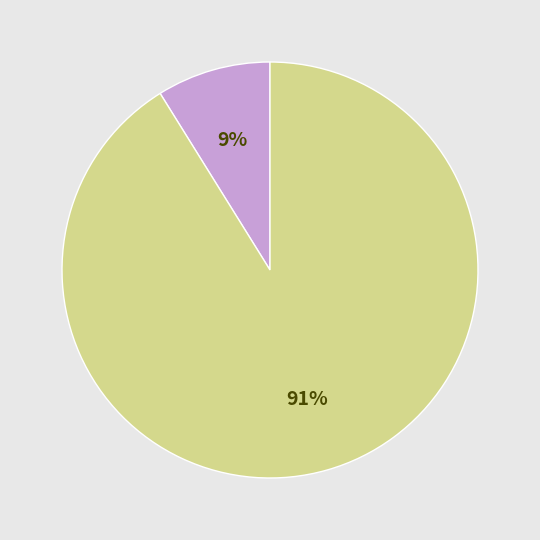

To the nearest percent, what is the average slice percentage?

50%